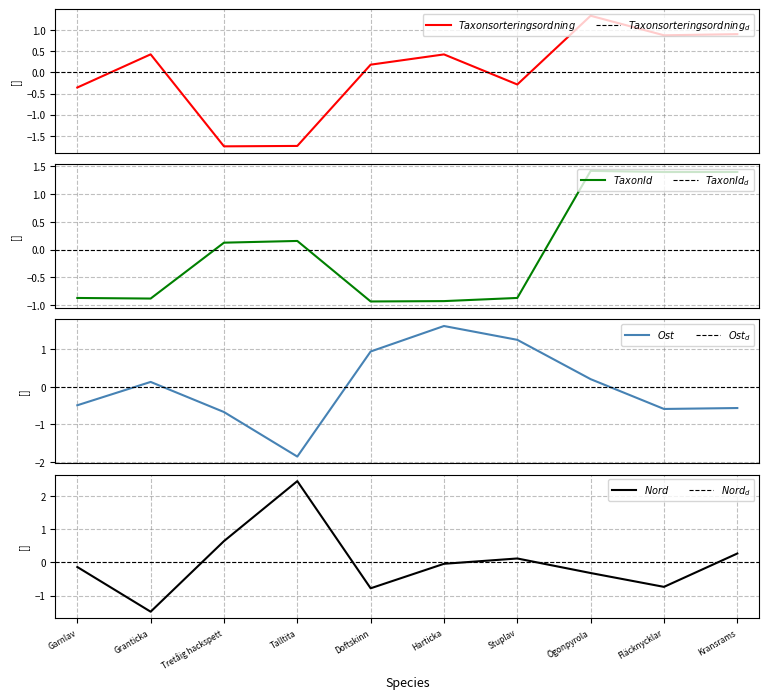

The Taxonsorteringsordning series shows 0.4 at Granticka. True or false?

True